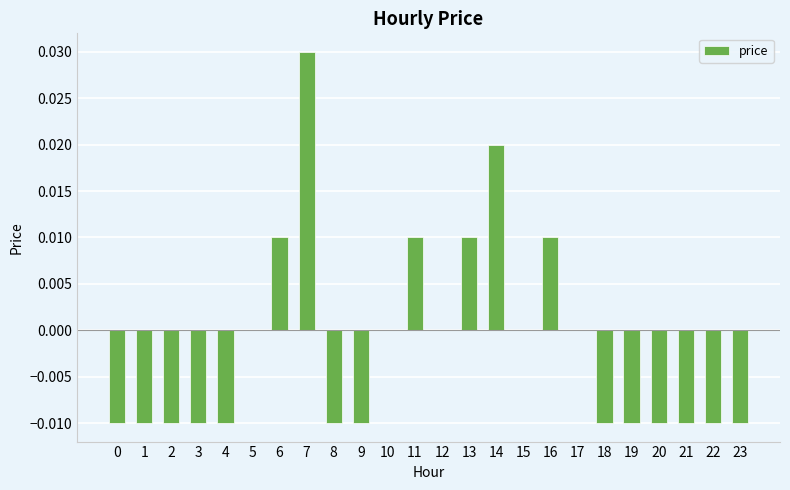

The value at 7 is 0.1. True or false?

False